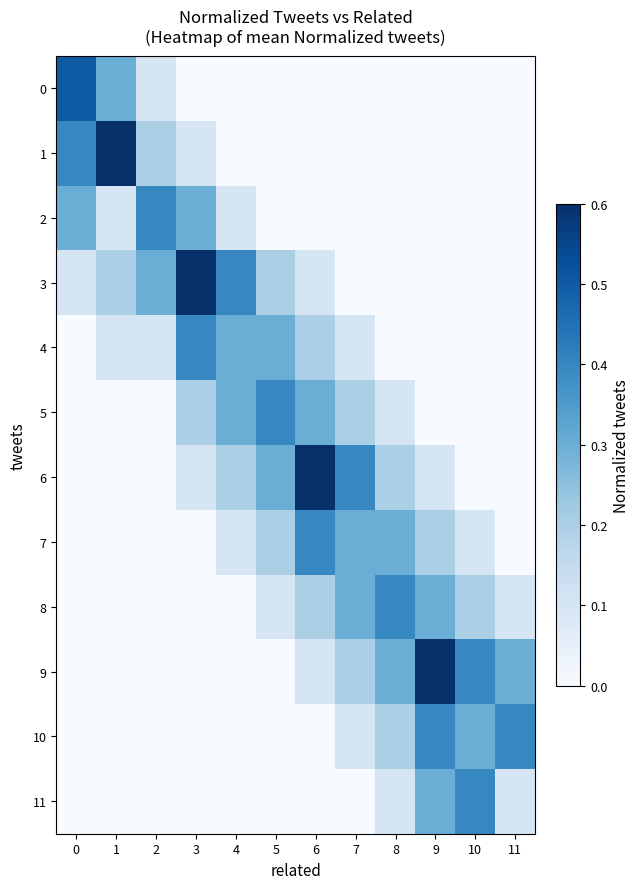

List the series in order of their peak value, lowest first.

2, 4, 5, 7, 8, 10, 11, 0, 1, 3, 6, 9